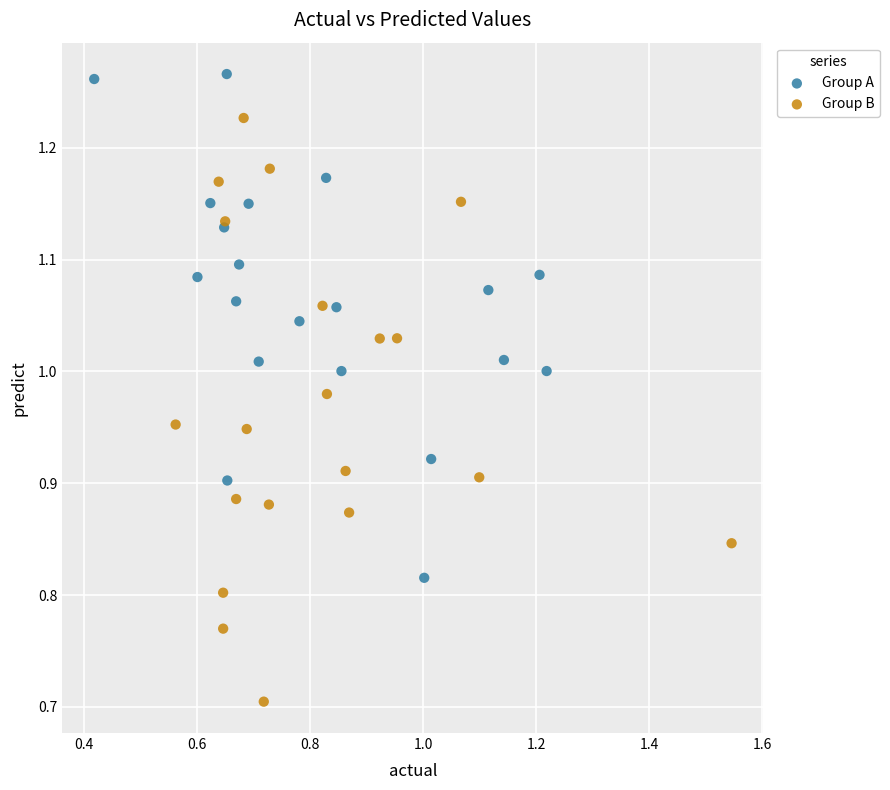

Which series has the largest Y range (max minus min)?

Group B